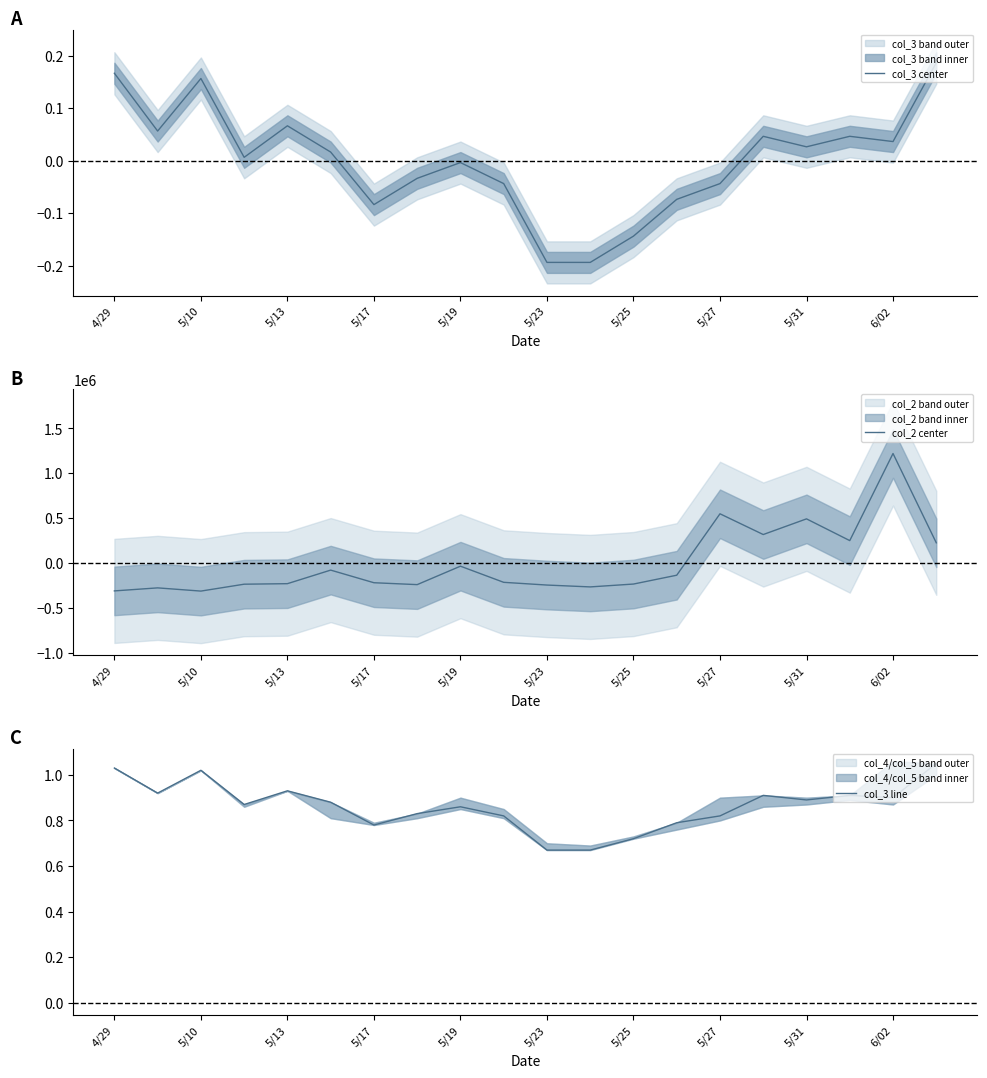

At which label does col_2 center reach its peak?

6/02